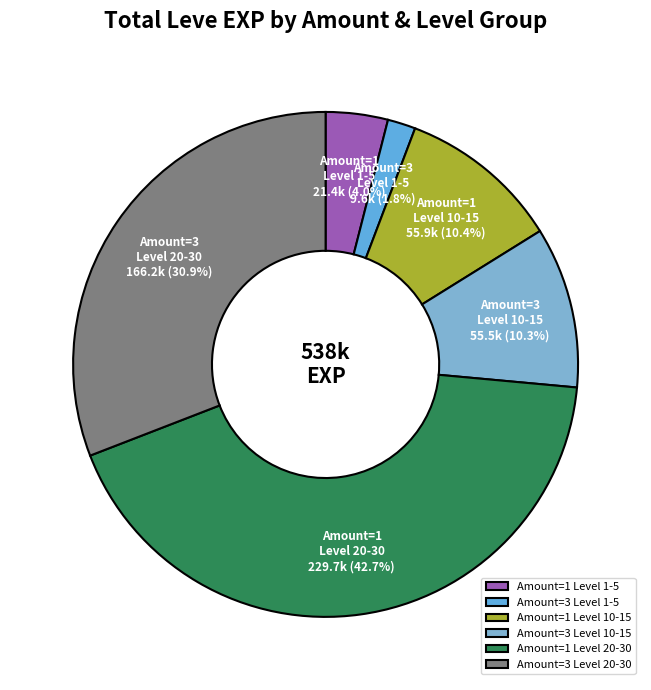

What is the smallest slice in the pie chart?

Amount=3 Level 1-5